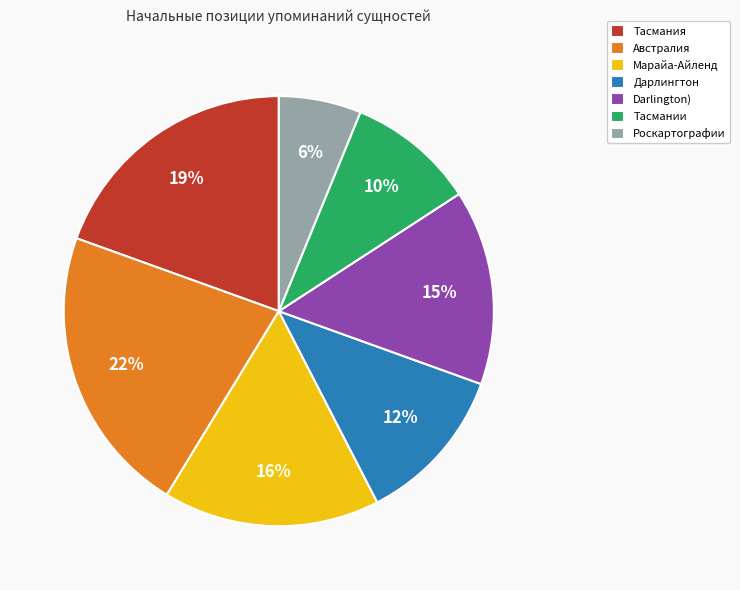

Does Тасмания account for over 50% of the chart?

No